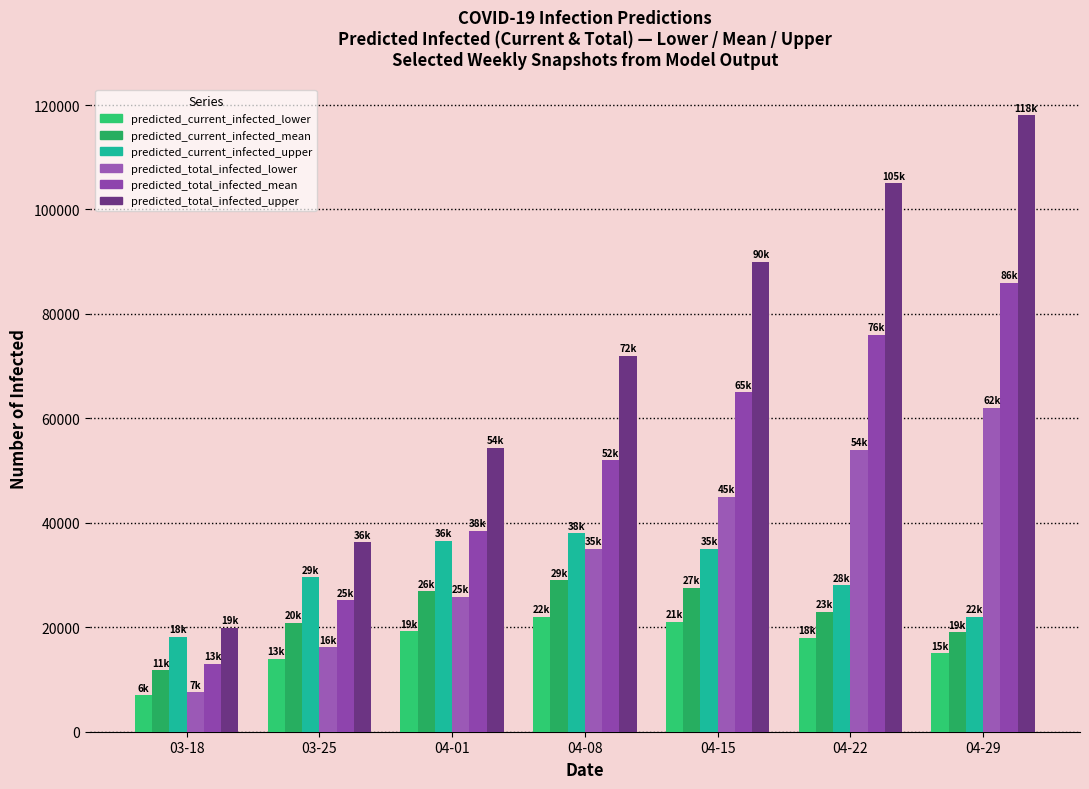

What is the sum of the predicted_total_infected_lower values at 03-25 and 04-01?

42038